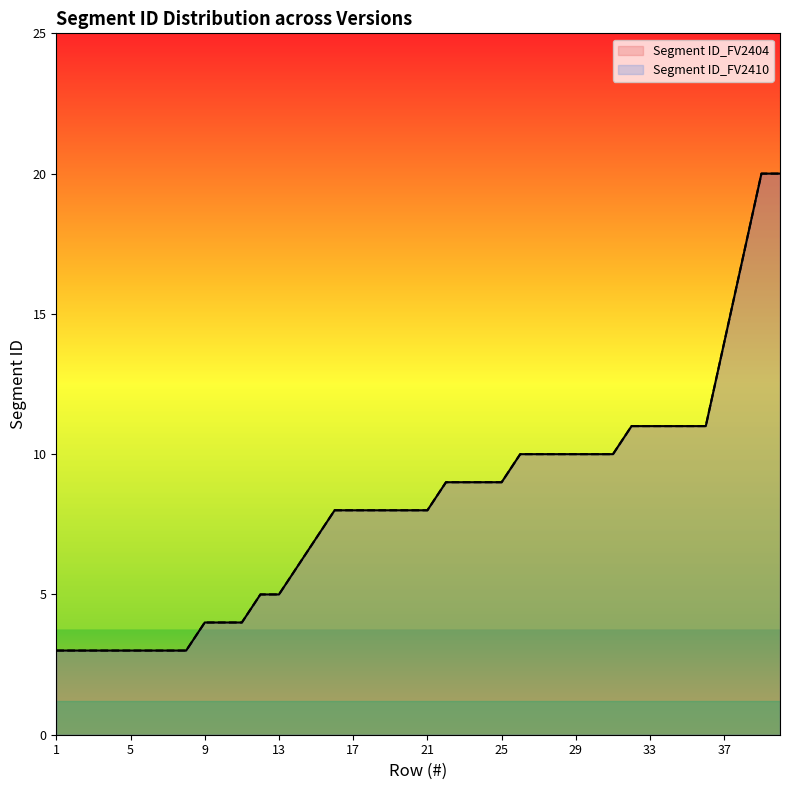

What is the sum of all Segment ID_FV2410 values?

329